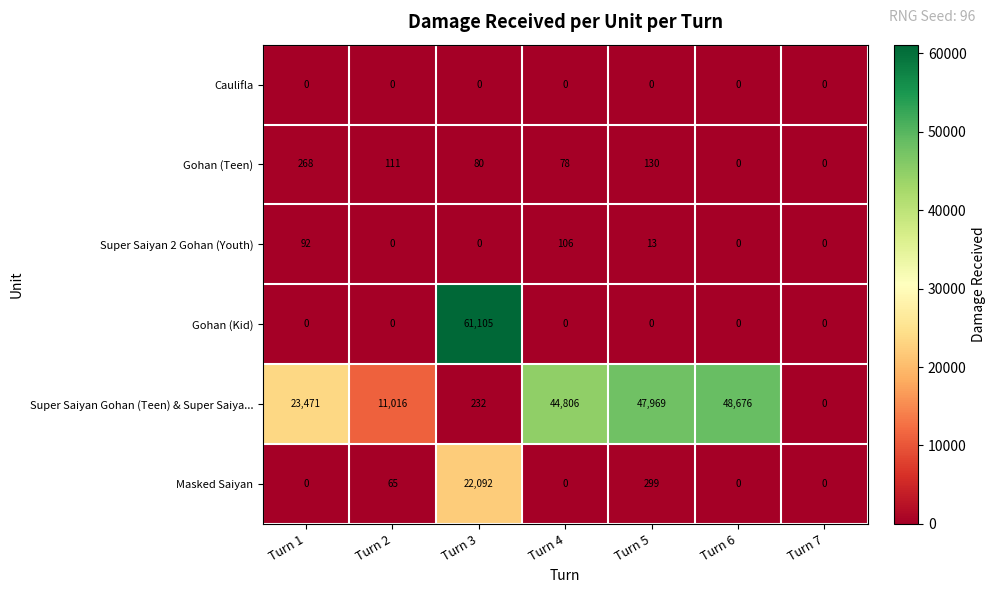

At which label is Masked Saiyan closest to 11046?

Turn 5